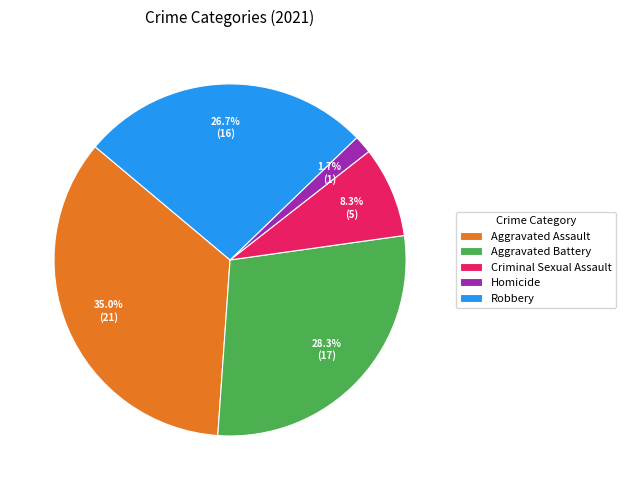

To the nearest percent, what percentage of the pie is Criminal Sexual Assault?

8%